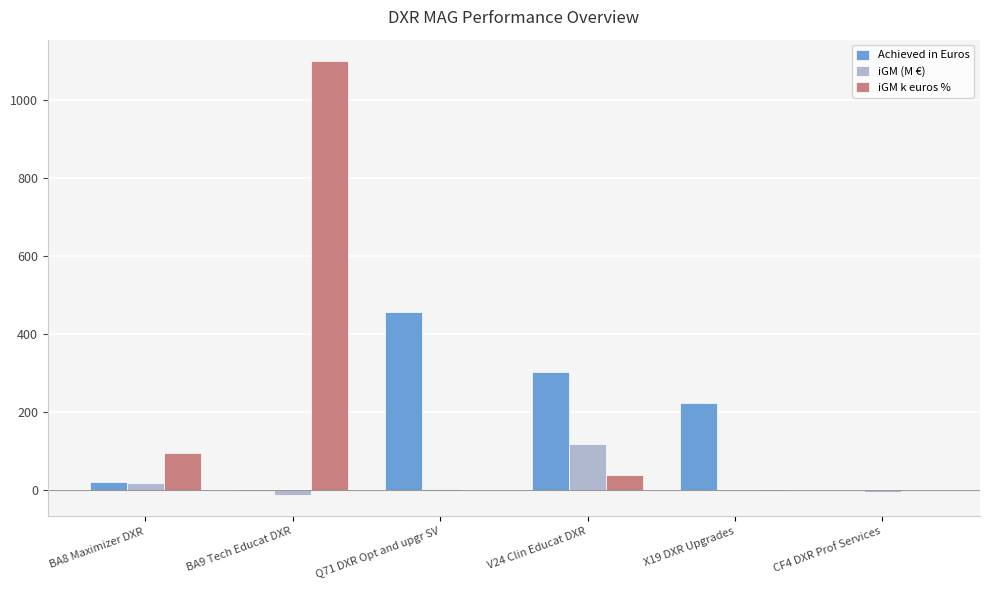

Is the value of Achieved in Euros at Q71 DXR Opt and upgr SV greater than the value of iGM k euros % at CF4 DXR Prof Services?

Yes